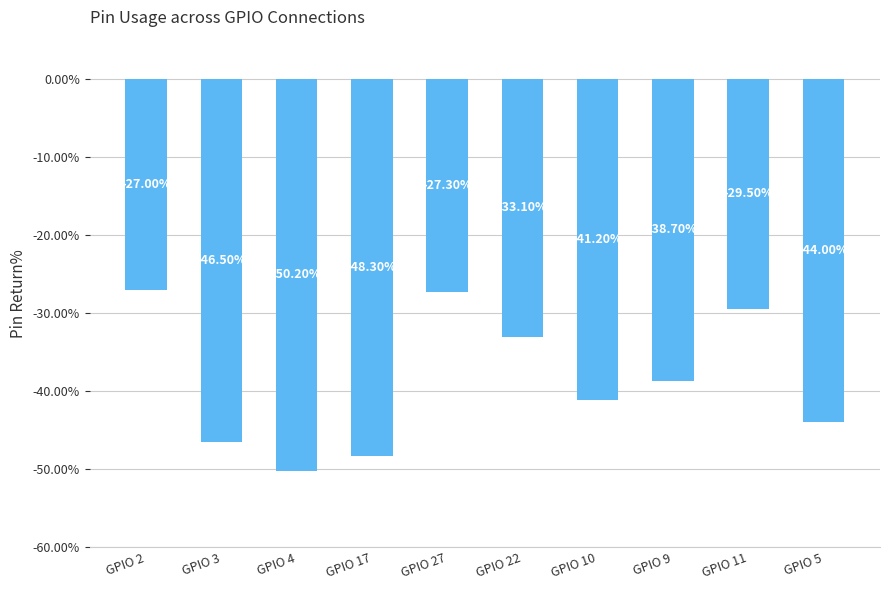

Reading right to left, transcribe all the data shown in this chart.

GPIO 5=-44.0	GPIO 11=-29.5	GPIO 9=-38.7	GPIO 10=-41.2	GPIO 22=-33.1	GPIO 27=-27.3	GPIO 17=-48.3	GPIO 4=-50.2	GPIO 3=-46.5	GPIO 2=-27.0